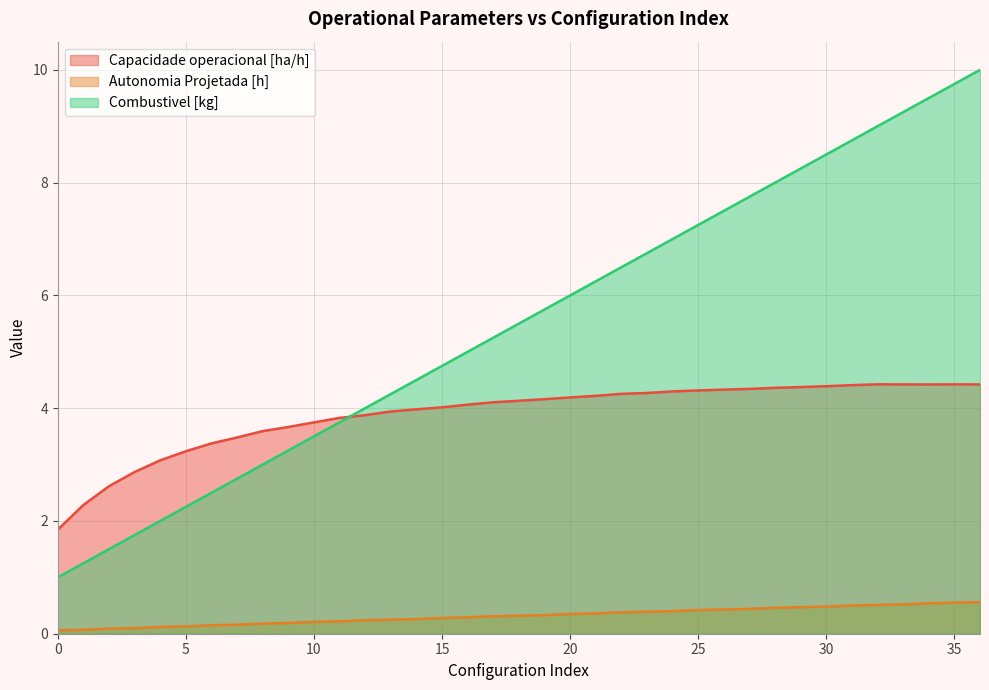

Reading right to left, extract all data points from this chart.

Capacidade operacional [ha/h]: 4.4	4.4	4.4	4.4	4.4	4.4	4.4	4.4	4.4	4.3	4.3	4.3	4.3	4.3	4.3	4.2	4.2	4.2	4.1	4.1	4.1	4.0	4.0	3.9	3.9	3.8	3.7	3.7	3.6	3.5	3.4	3.2	3.1	2.9	2.6	2.3	1.8
Autonomia Projetada [h]: 0.6	0.6	0.5	0.5	0.5	0.5	0.5	0.5	0.5	0.4	0.4	0.4	0.4	0.4	0.4	0.4	0.3	0.3	0.3	0.3	0.3	0.3	0.3	0.2	0.2	0.2	0.2	0.2	0.2	0.2	0.1	0.1	0.1	0.1	0.1	0.1	0.1
Combustivel [kg]: 10.0	9.8	9.5	9.2	9.0	8.8	8.5	8.2	8.0	7.8	7.5	7.2	7.0	6.8	6.5	6.2	6.0	5.8	5.5	5.2	5.0	4.8	4.5	4.2	4.0	3.8	3.5	3.2	3.0	2.8	2.5	2.2	2.0	1.8	1.5	1.2	1.0